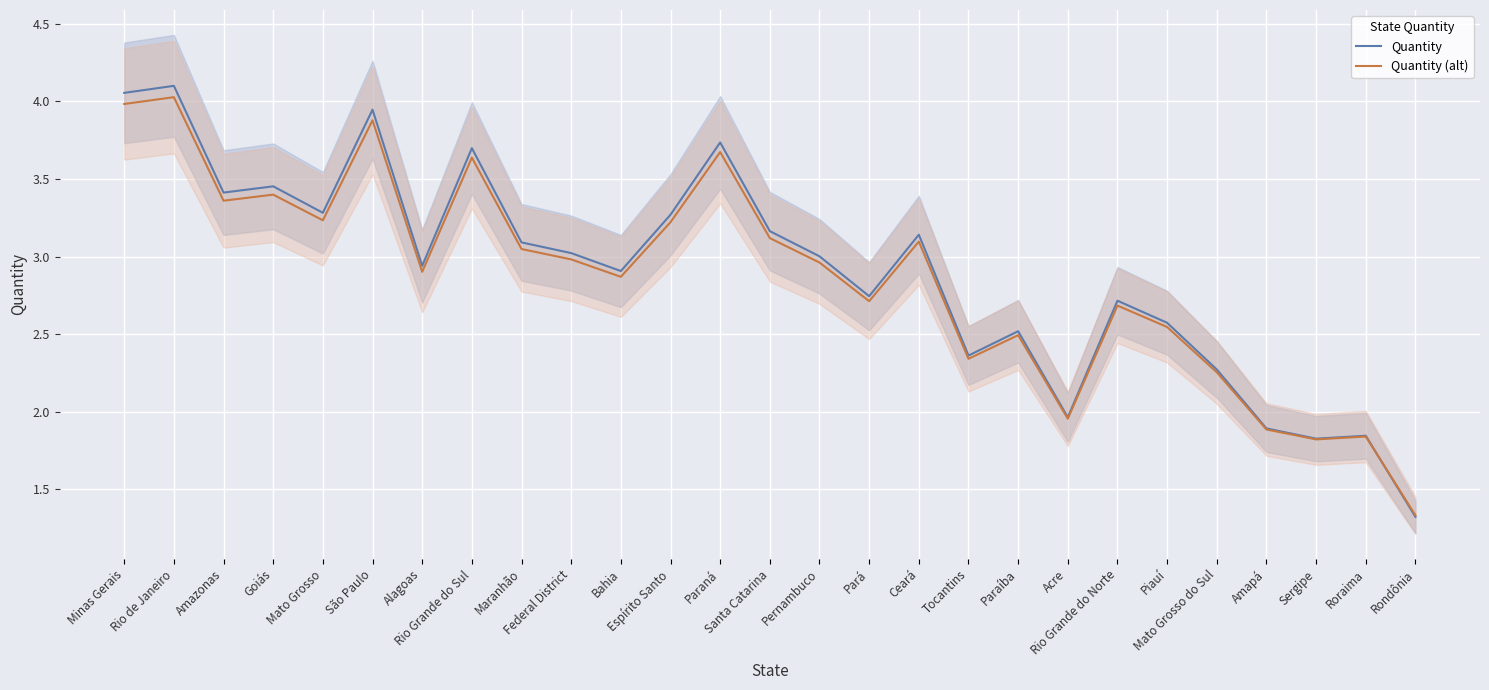

Is the value of Quantity (alt) at Paraíba greater than the value of Quantity at São Paulo?

No